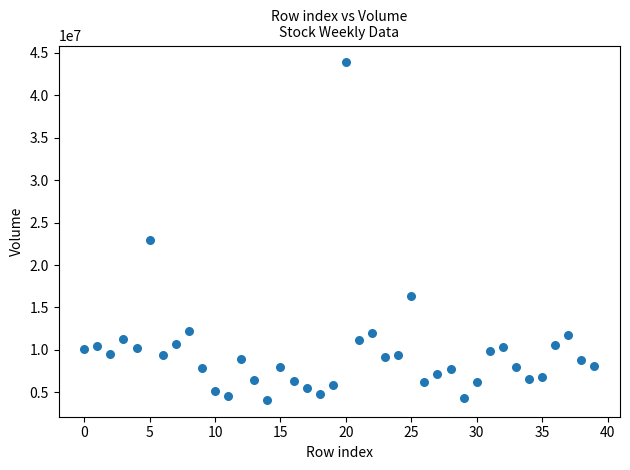

What Y value in the scatter plot is closest to 23998271?

22970761